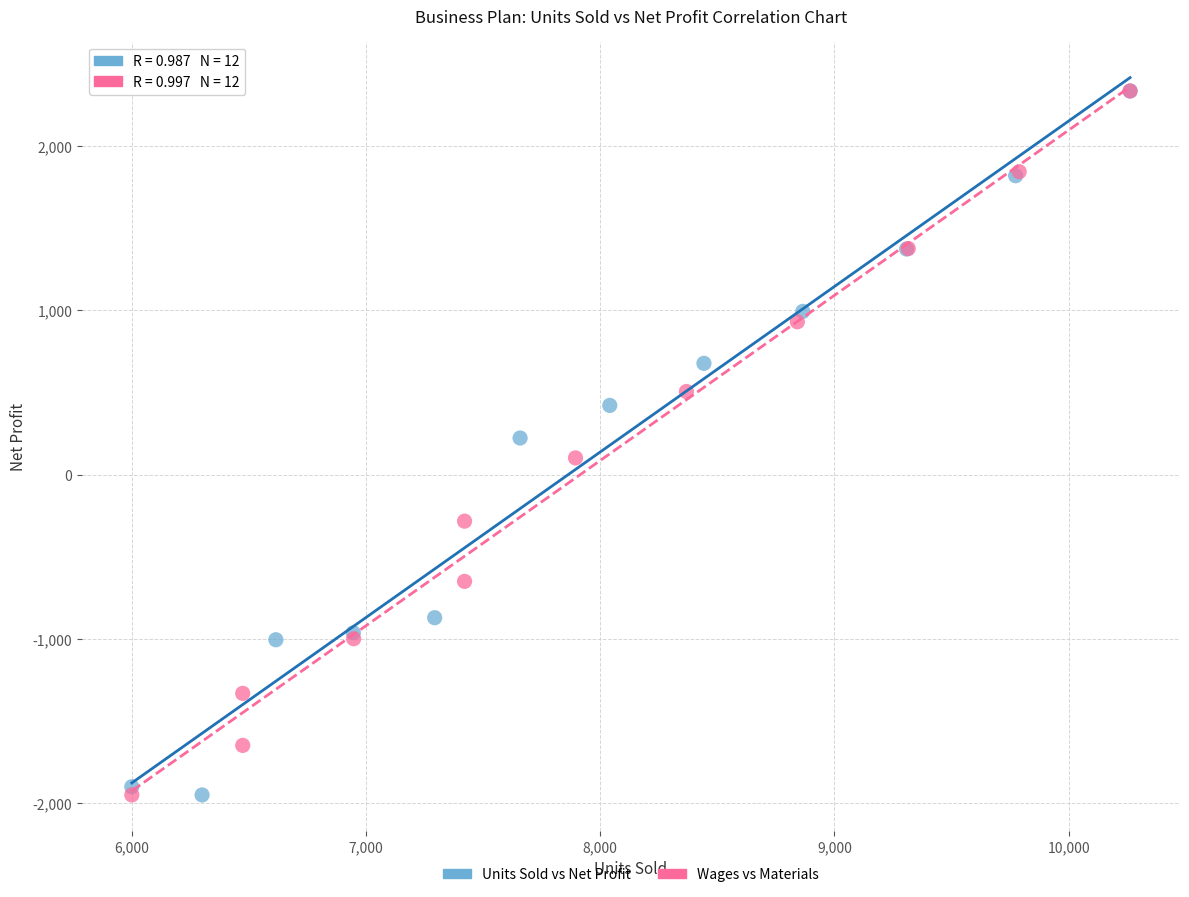

What are all the series names shown in the legend?

Units Sold vs Net Profit, Wages vs Materials